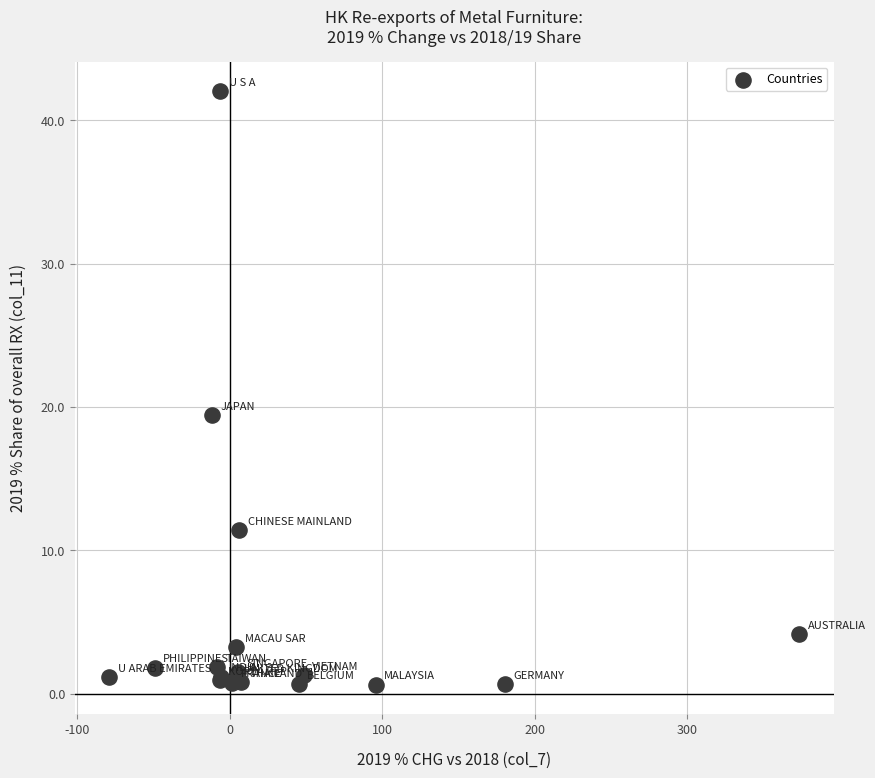

What Y value in the scatter plot is closest to 21?

19.4